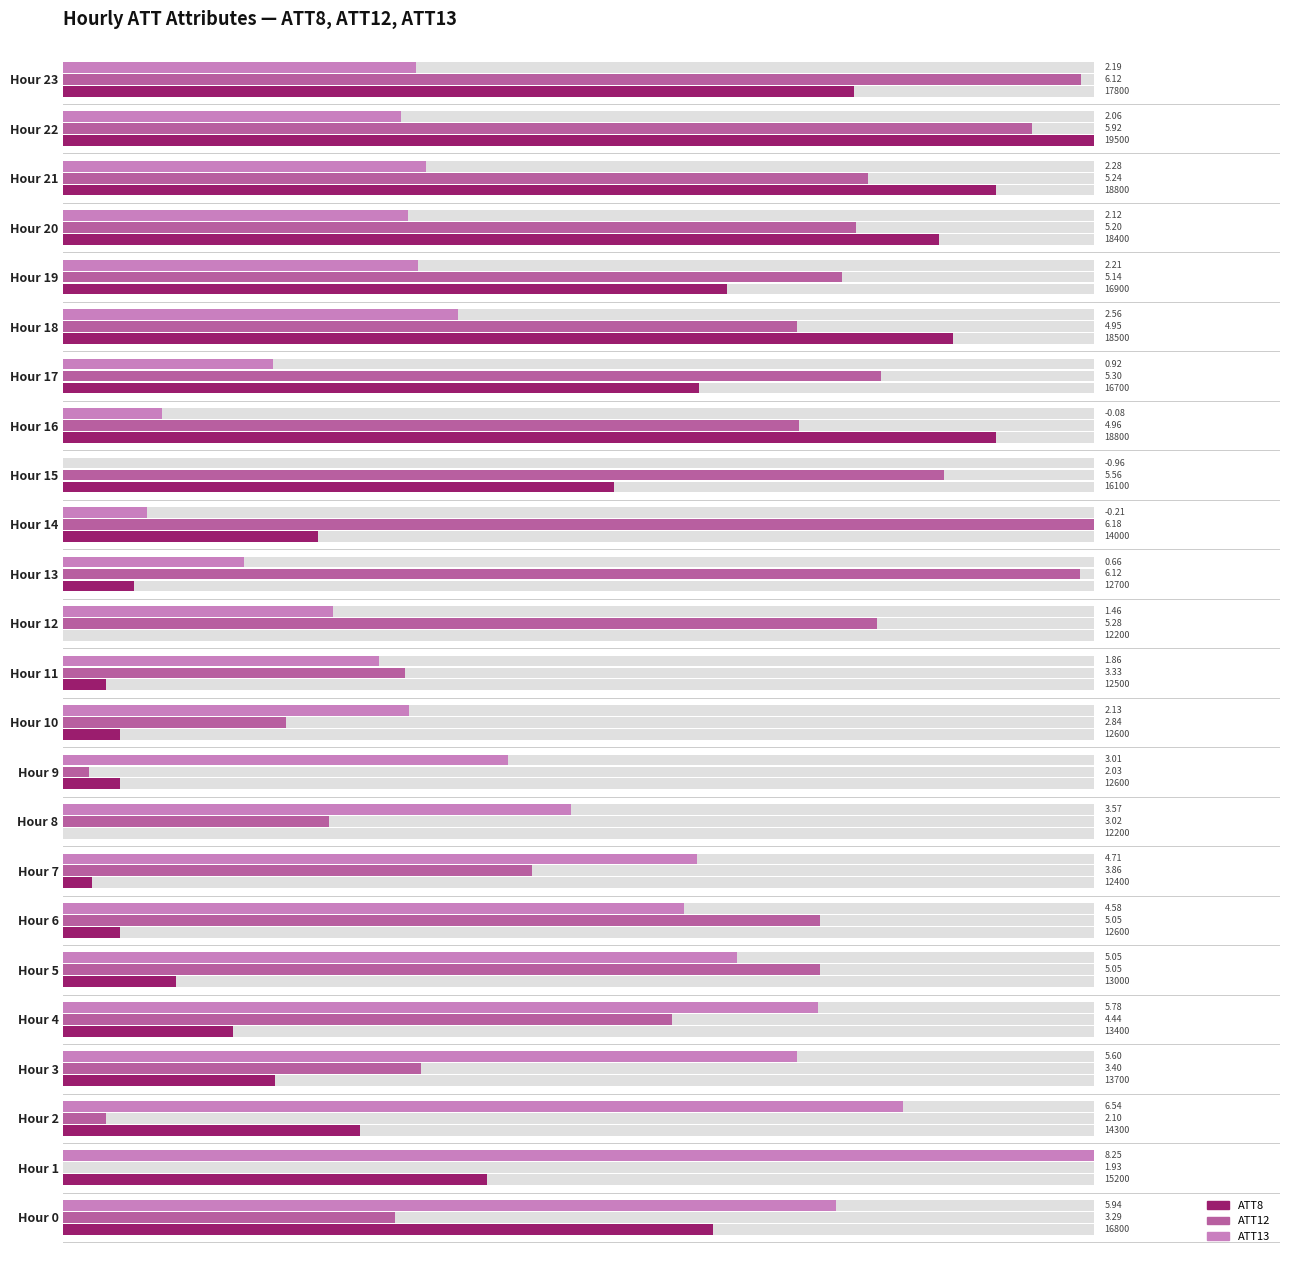

Is it true that ATT8 equals 1.0 at Hour 19?

False